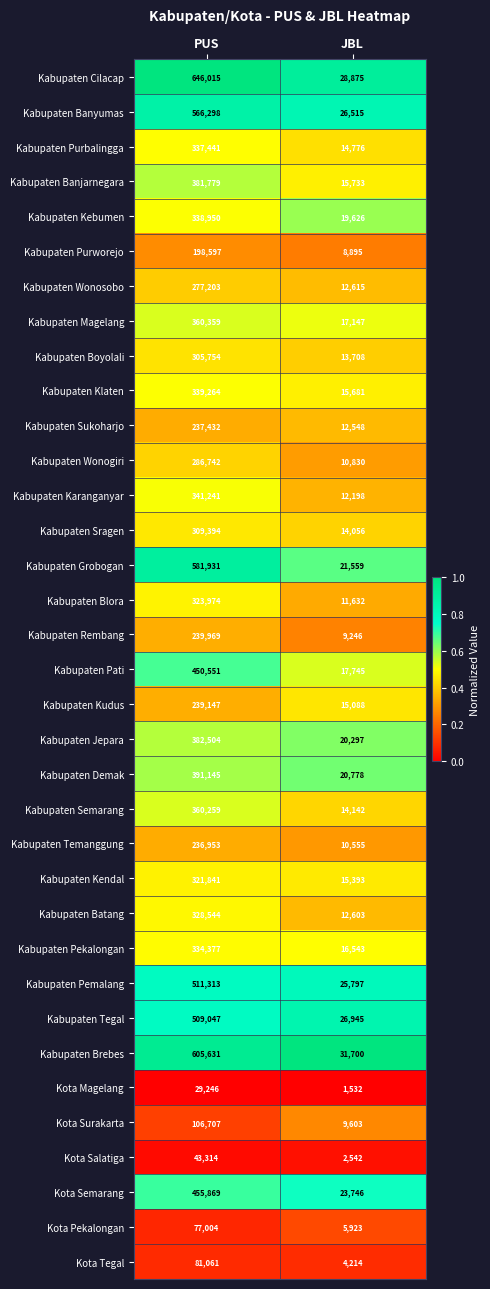

What is the maximum value for Kabupaten Wonogiri?

286742